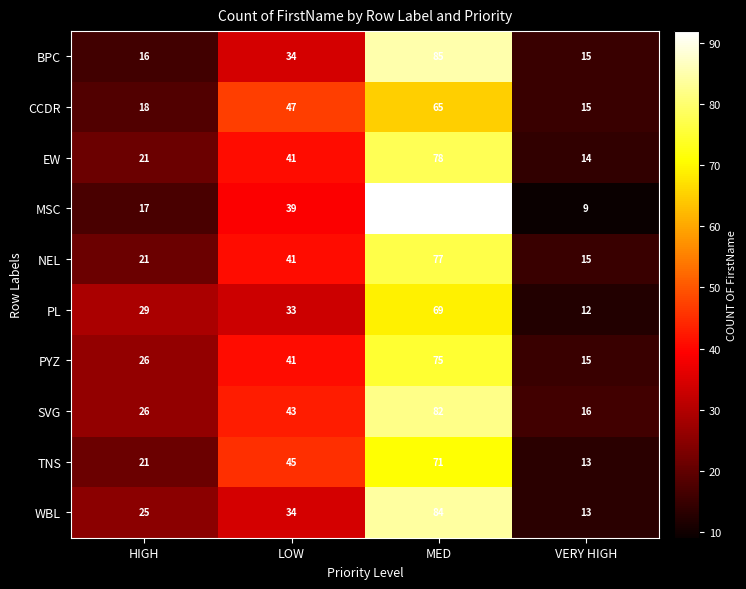

How many categories are shown in the chart?

4